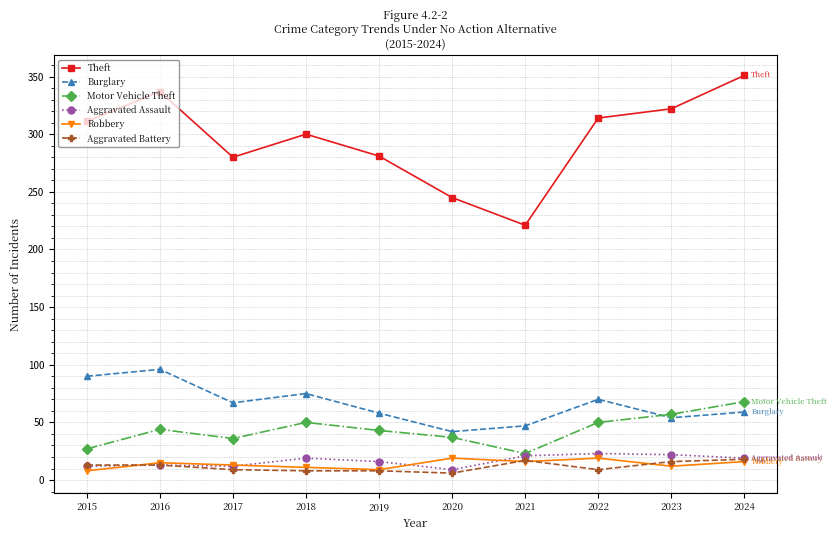

The Aggravated Assault series shows 19 at 2024. True or false?

True